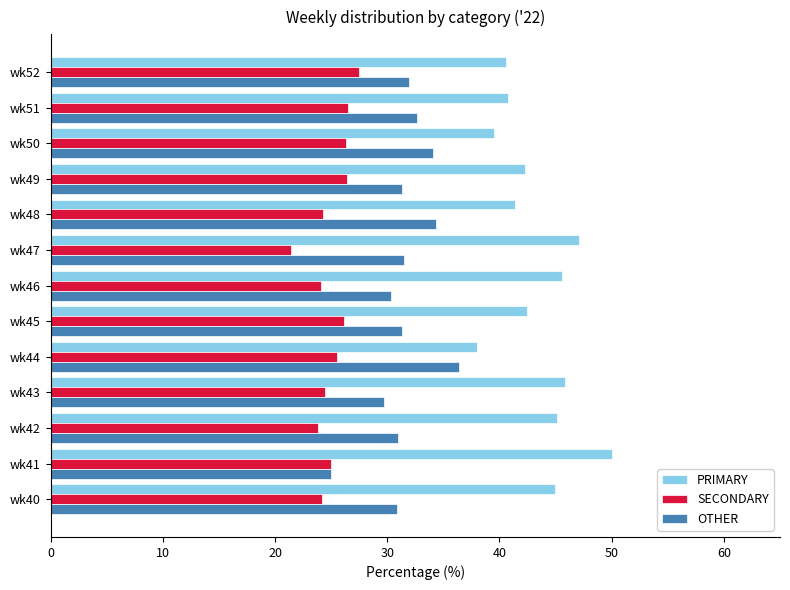

Rank the series by their maximum value, from highest to lowest.

PRIMARY, OTHER, SECONDARY